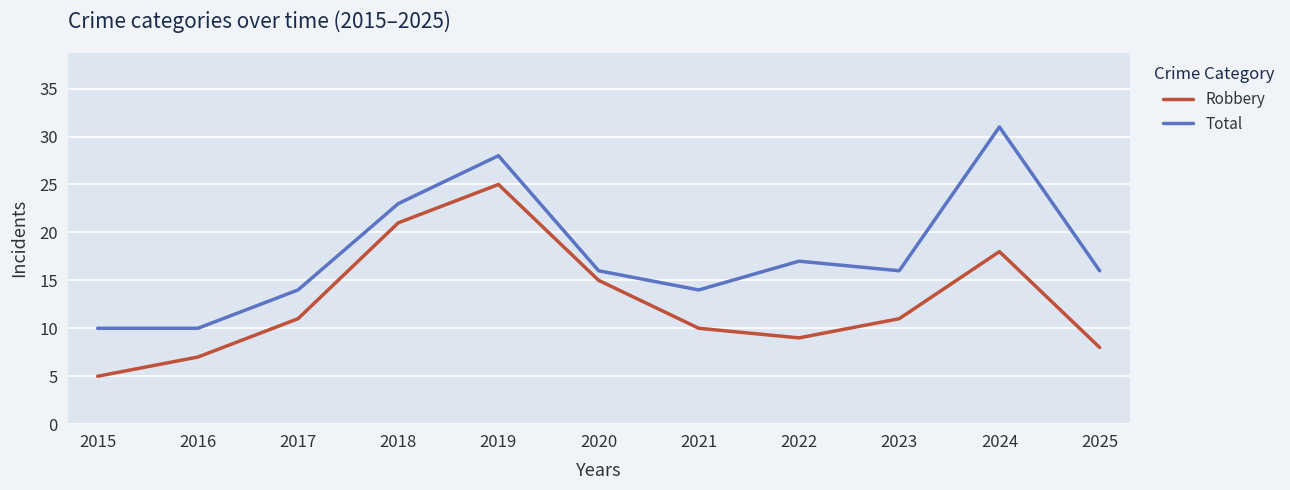

What value does the Robbery series have at 2019?

25